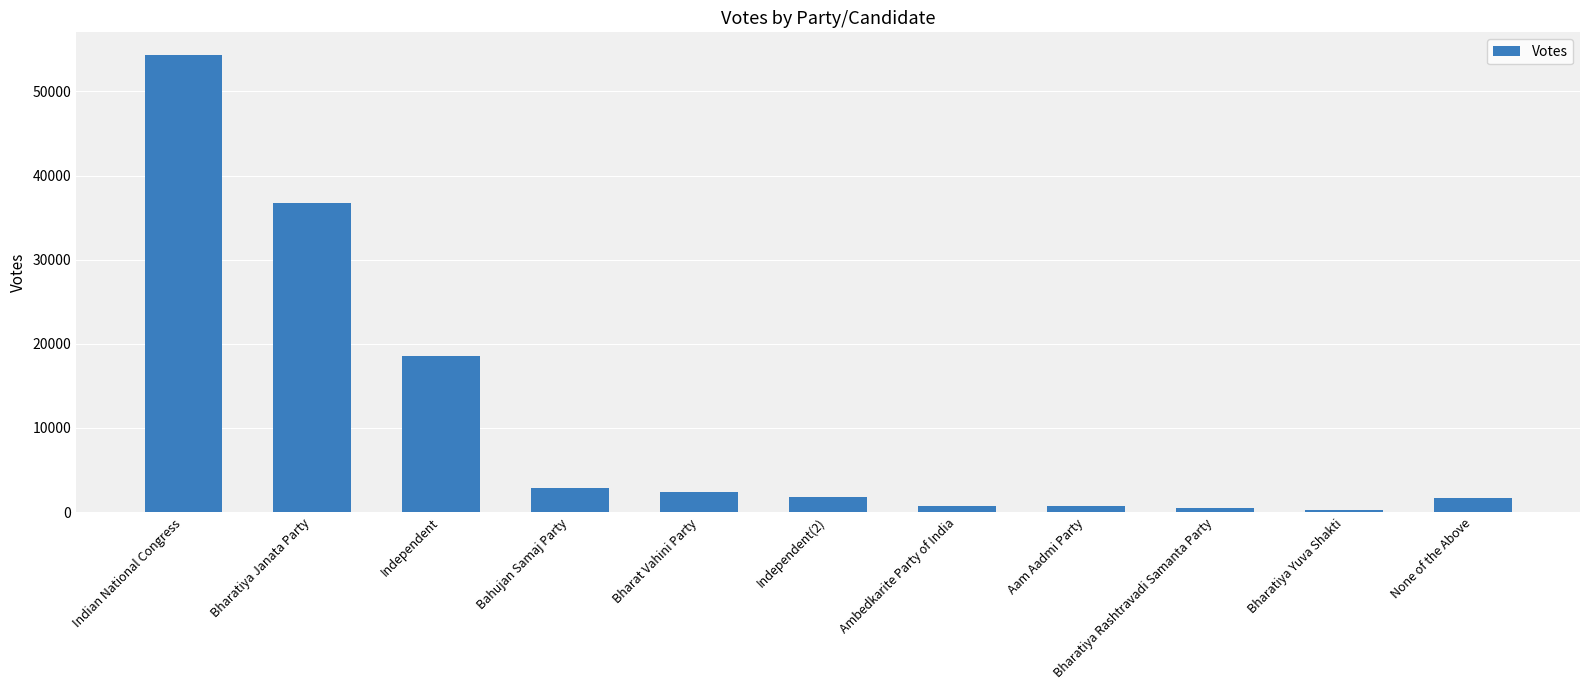

What is the difference between the second highest and second lowest values?

36275